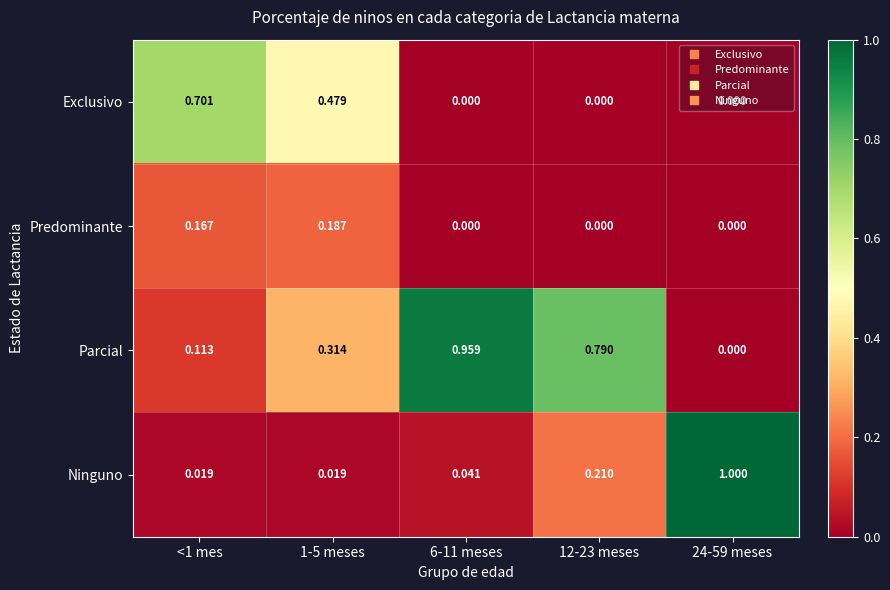

Rank the series by their maximum value, from highest to lowest.

Ninguno, Parcial, Exclusivo, Predominante